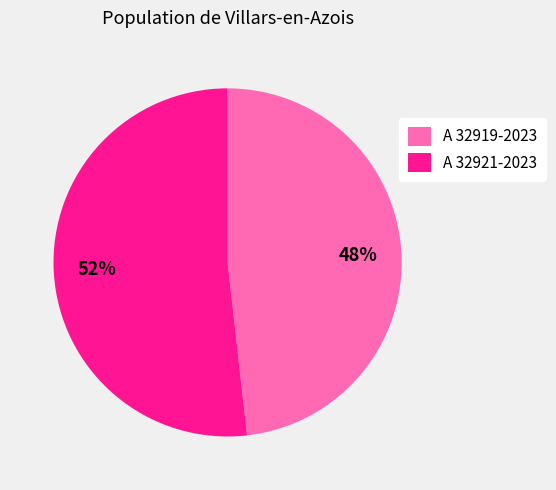

To the nearest percent, what percentage of the pie is A 32919-2023?

48%